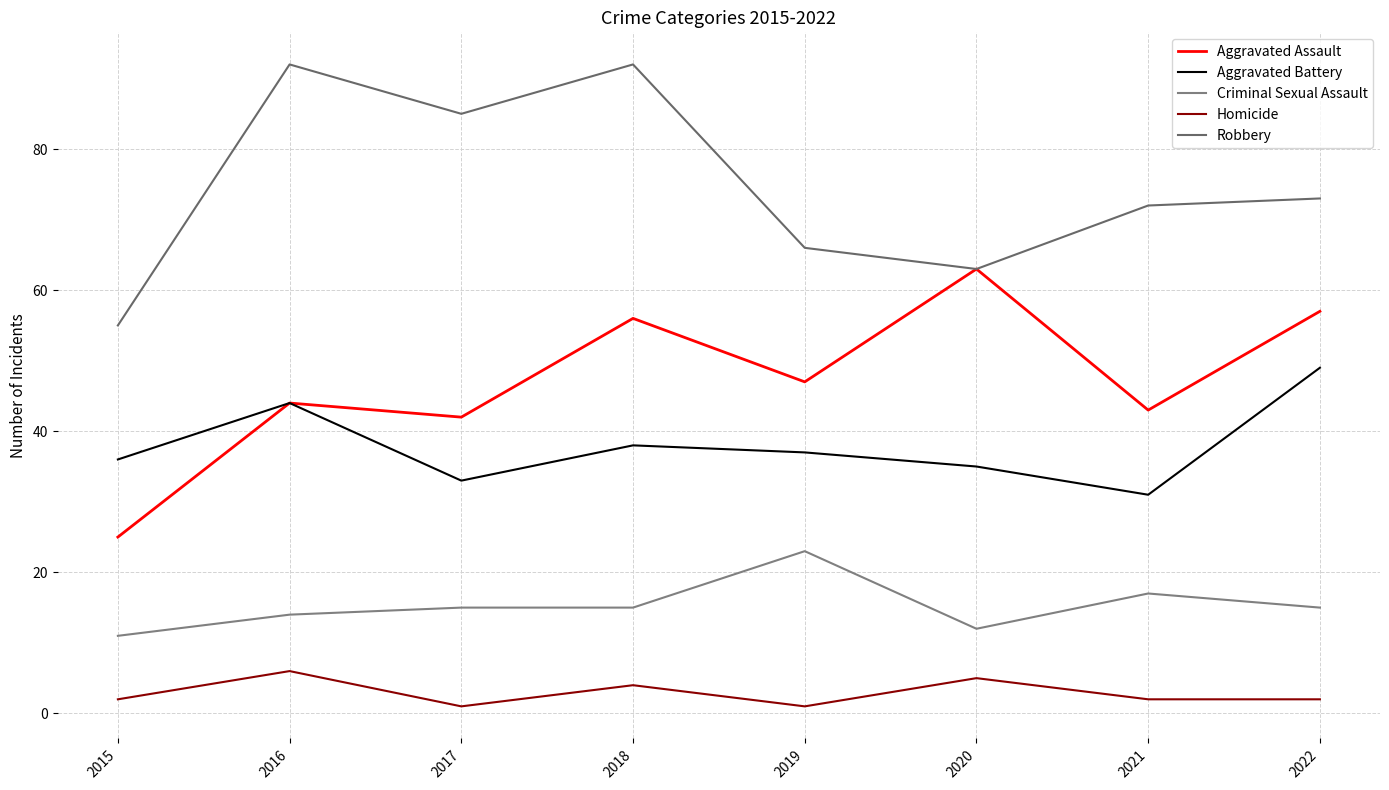

What is the sum of the Robbery values at 2019 and 2018?

158